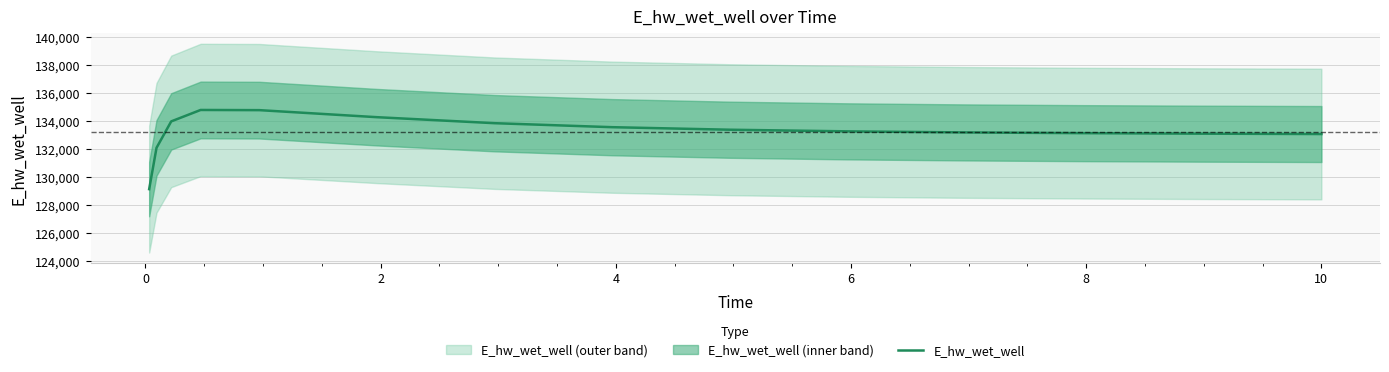

What is the maximum value for E_hw_wet_well?

134763.9